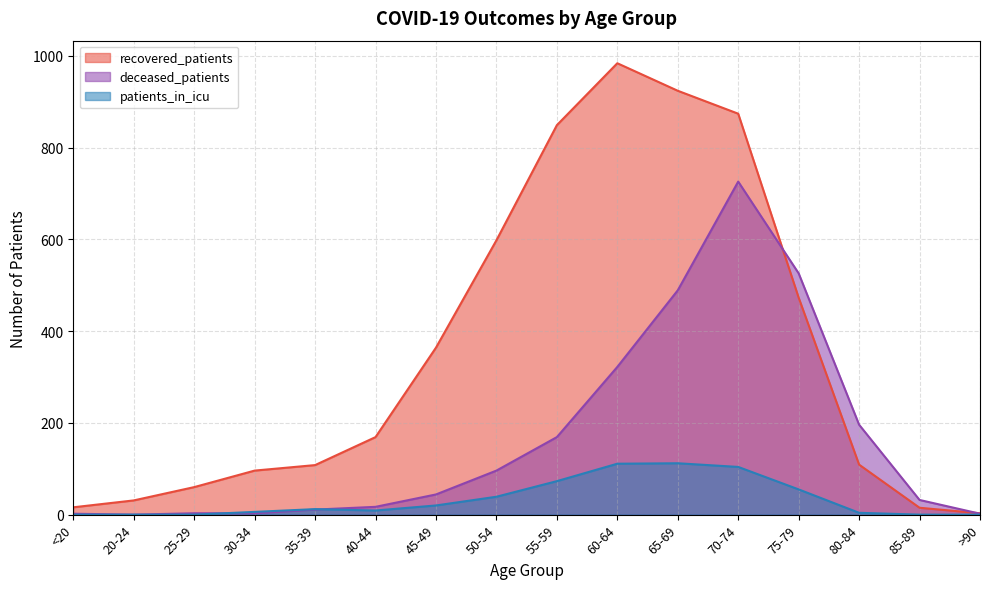

Reading left to right, transcribe all the data shown in this chart.

recovered_patients: 16	31	60	96	108	169	364	598	849	984	924	874	473	109	15	3
deceased_patients: 2	0	3	3	11	17	44	96	169	322	489	726	526	196	32	2
patients_in_icu: 0	0	0	6	12	9	20	39	73	111	112	104	55	4	0	0